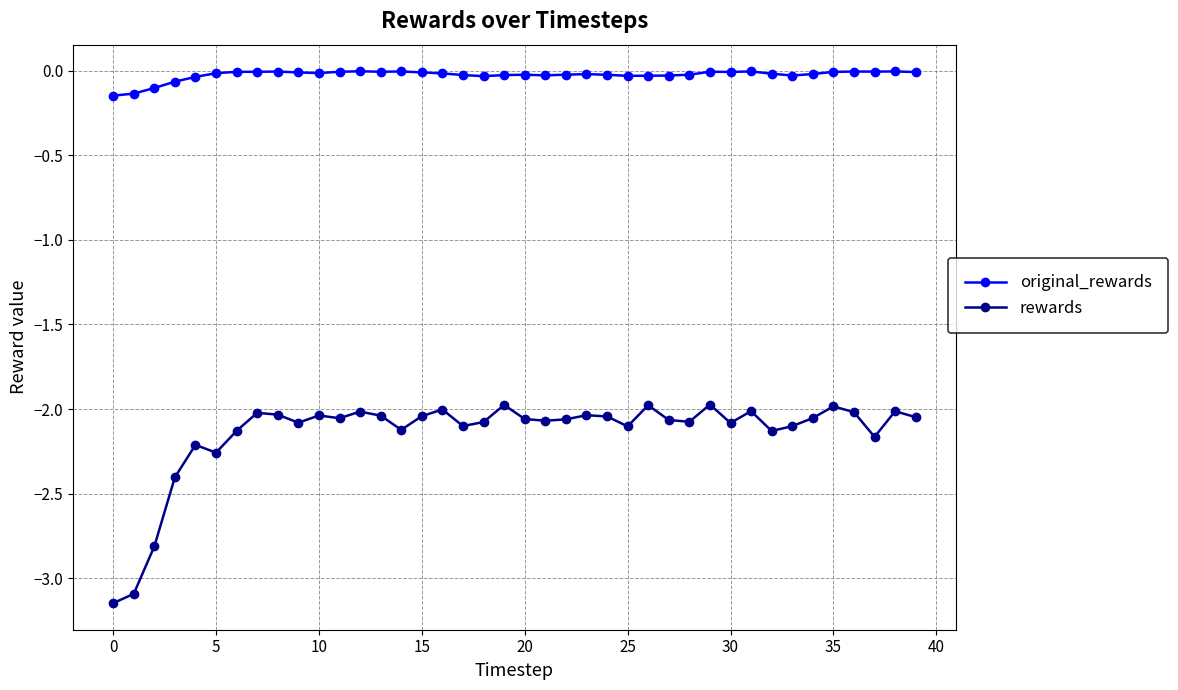

How many series are shown in this chart?

2